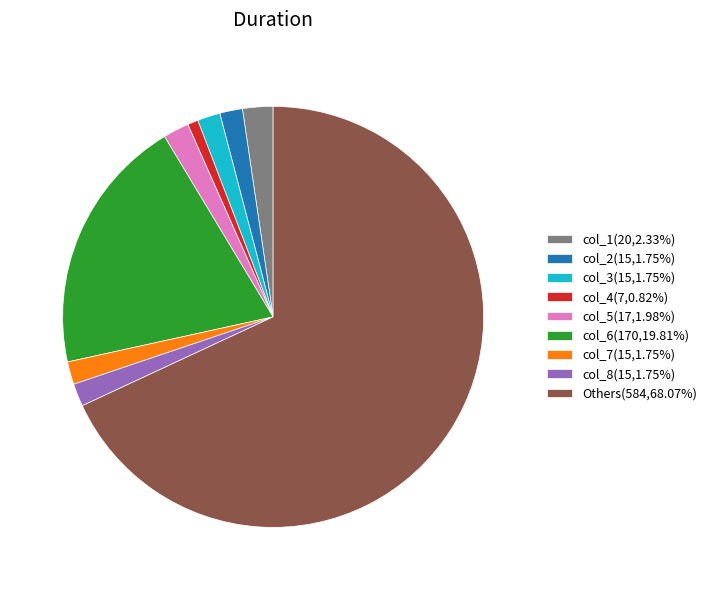

Combined, do col_4(7,0.82%) and col_8(15,1.75%) account for over 50%?

No